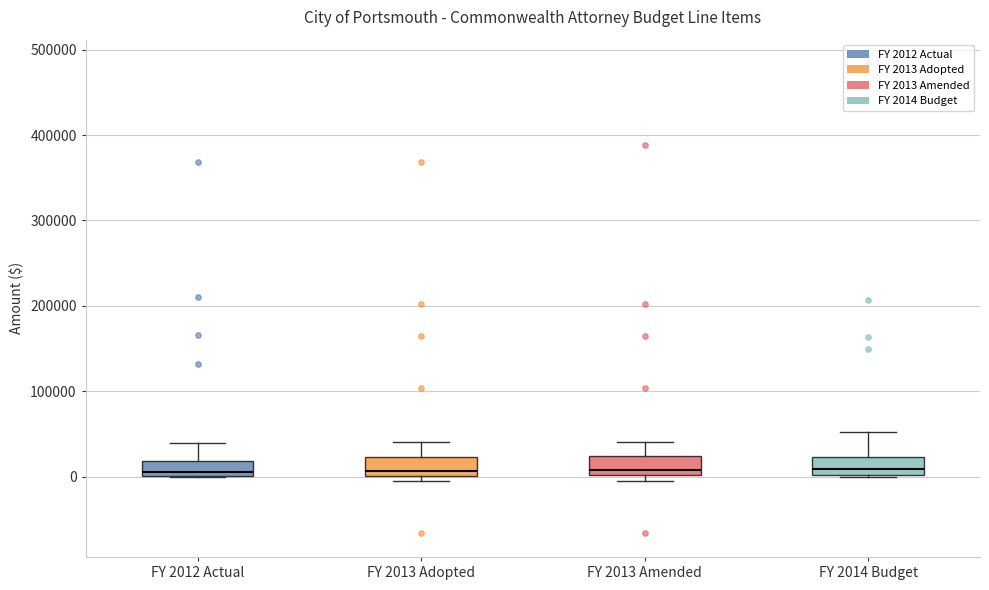

Where is the upper edge of the box for FY 2014 Budget on the y-axis? The values are not printed on the chart, so give them approximately, as read against the axis.

20000